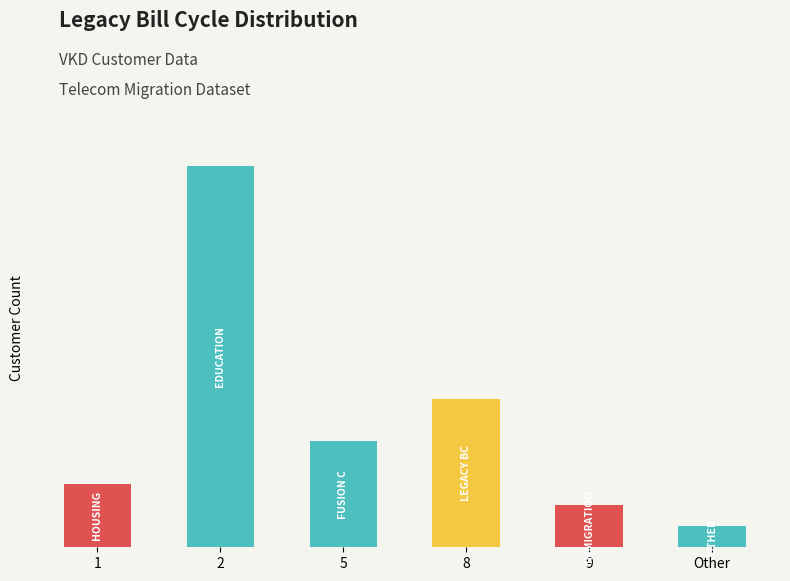

What position from the left is 2?

2